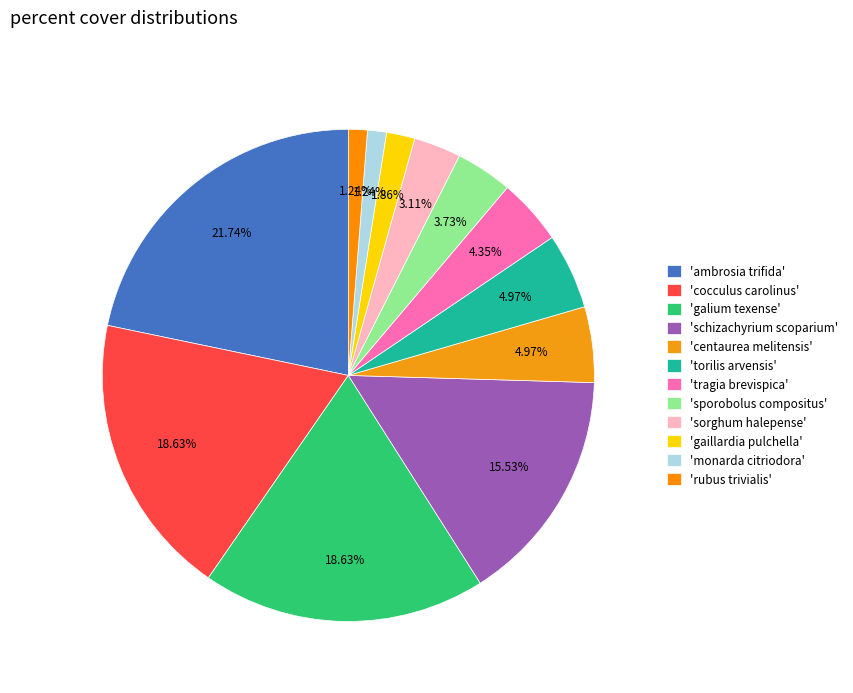

To the nearest percent, what is the difference between the largest and smallest slice percentages?

20%